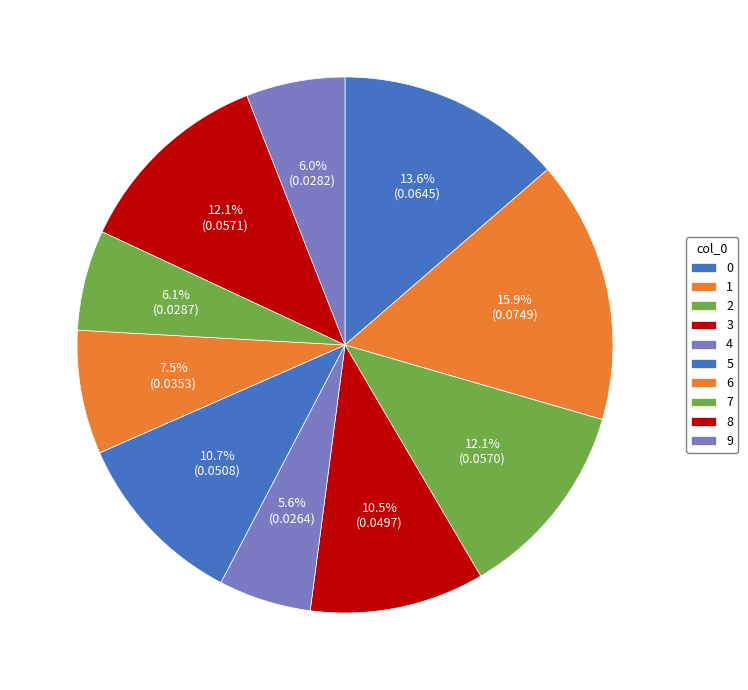

How many segments does this pie chart have?

10